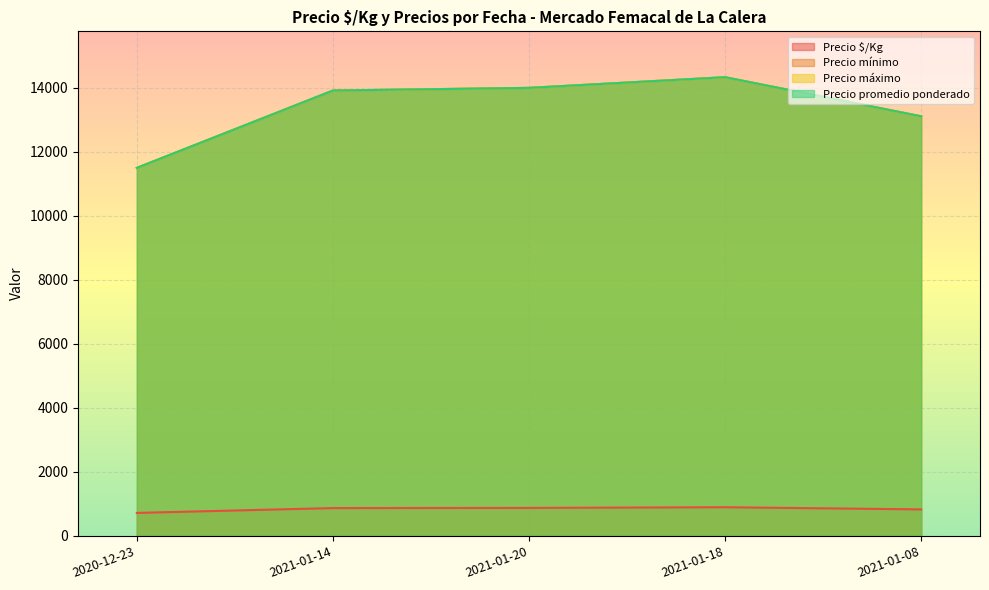

Which series has the widest spread of values?

Precio mínimo